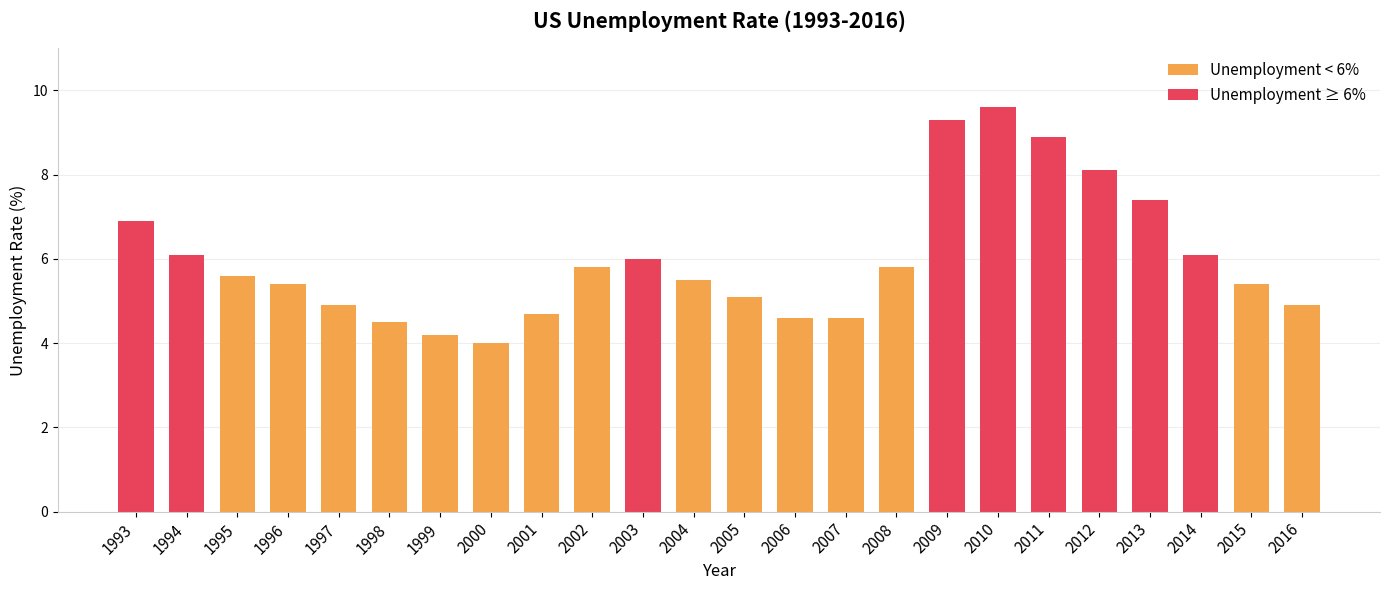

What is the change in value from 2007 to 2012?

+3.5